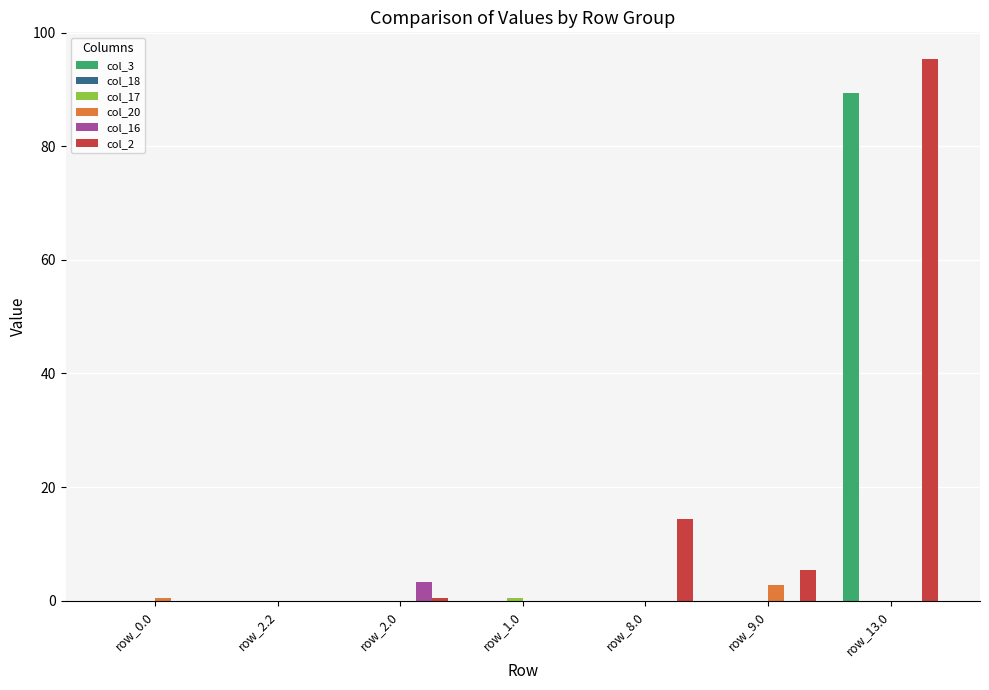

What is the sum of all col_20 values?

3.3